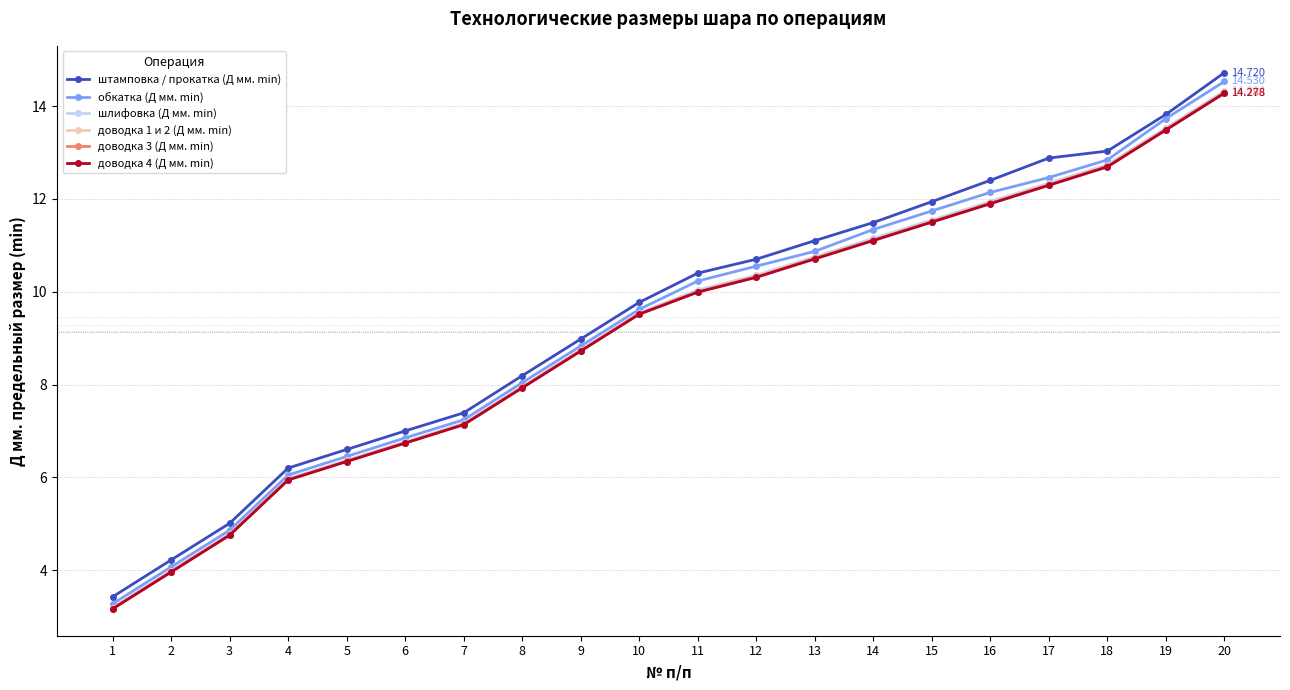

What is the sum of the обкатка (Д мм. min) values at 2 and 15?

15.8